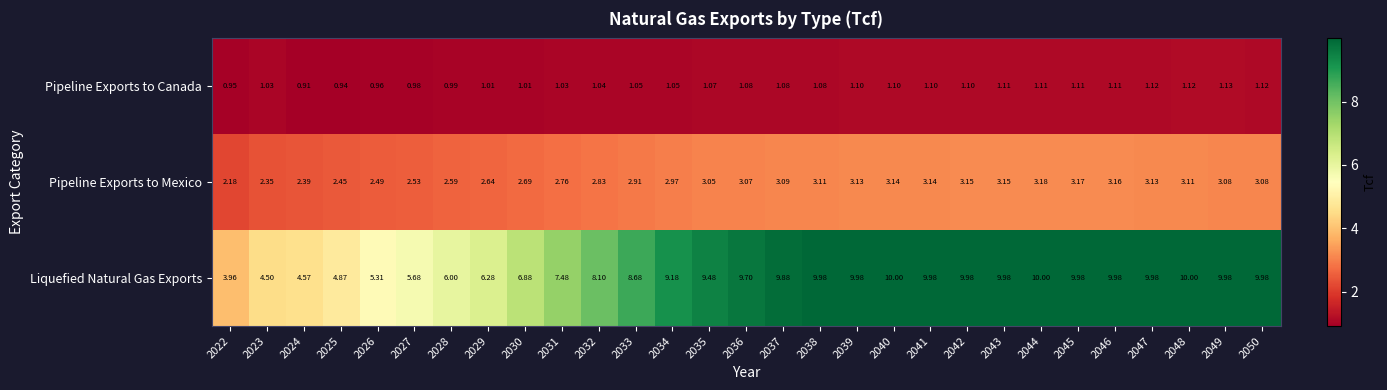

At 2035, list the series in order from smallest to largest.

Pipeline Exports to Canada, Pipeline Exports to Mexico, Liquefied Natural Gas Exports